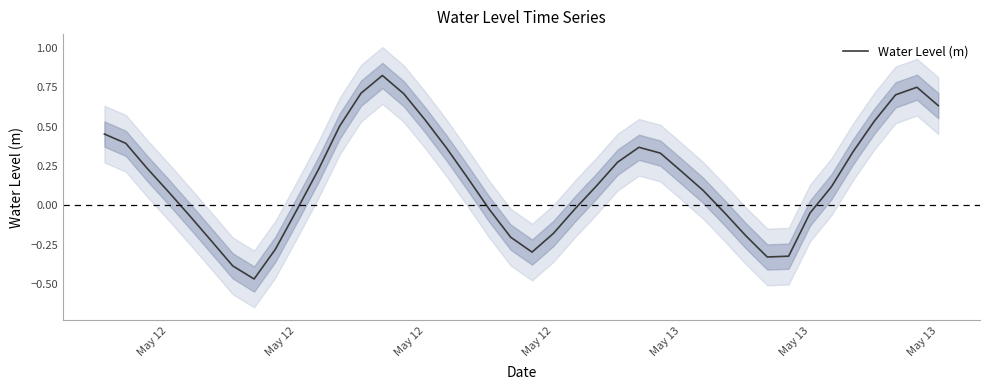

True or false: the data has more than 0 interior local peaks.

True